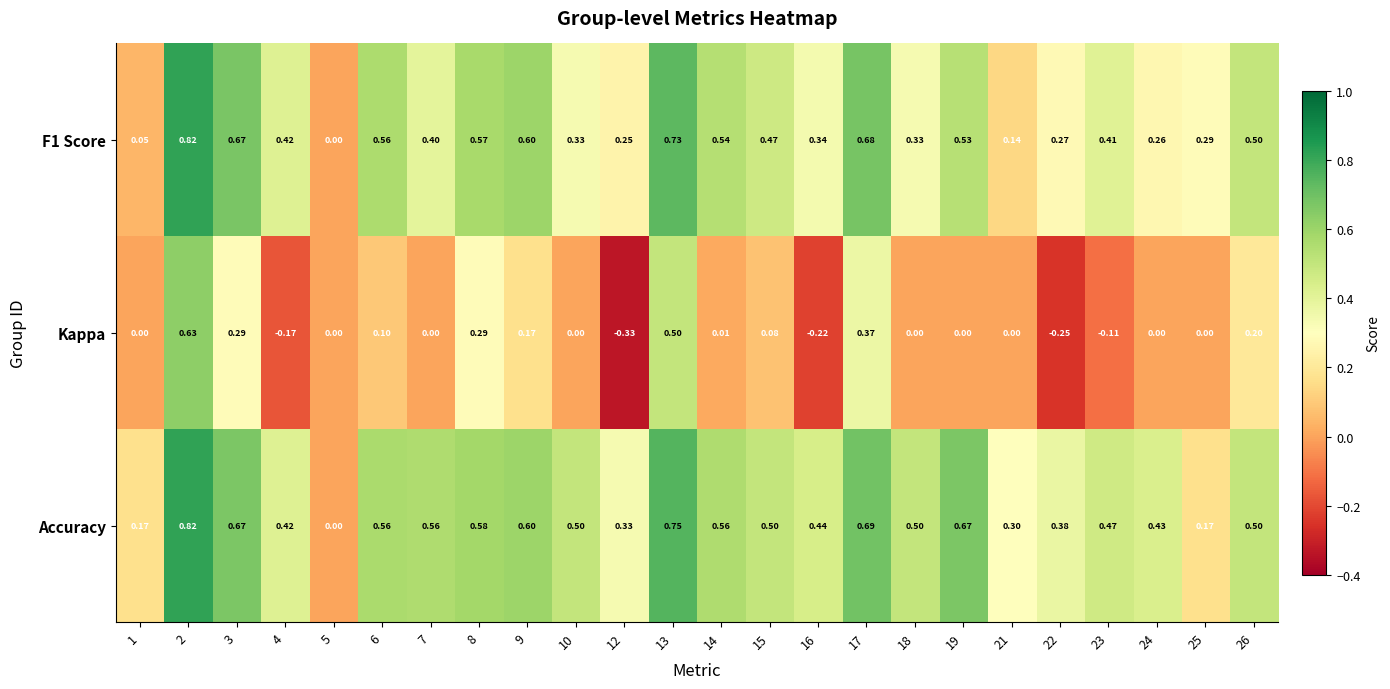

Which series has the largest range (max minus min)?

Kappa